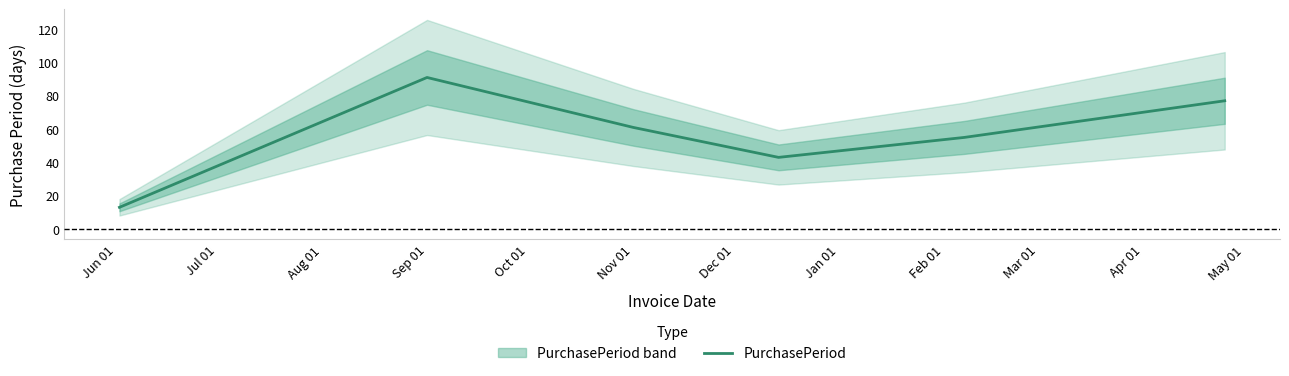

The value of PurchasePeriod at Sep 01 is 50. True or false?

False